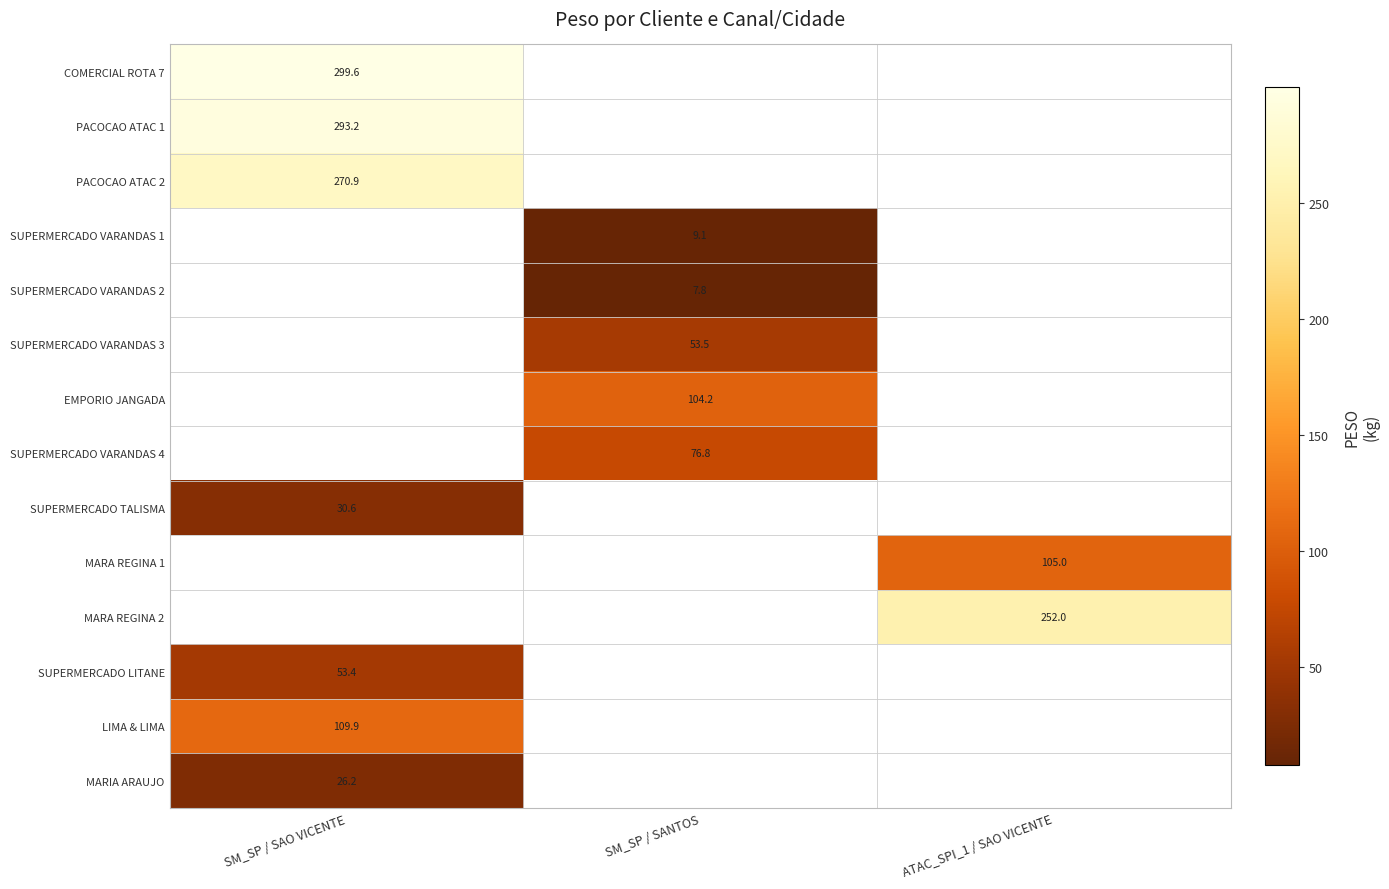

List the labels in order of MARA REGINA 1 value, largest first.

SM_SP / SAO VICENTE, SM_SP / SANTOS, ATAC_SPI_1 / SAO VICENTE